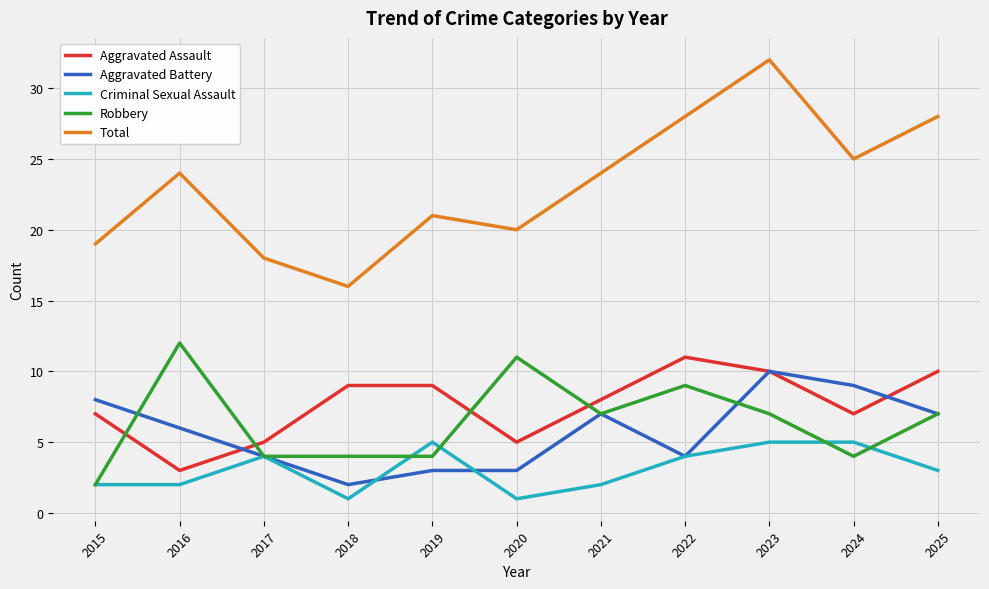

What is the greatest value displayed?

32